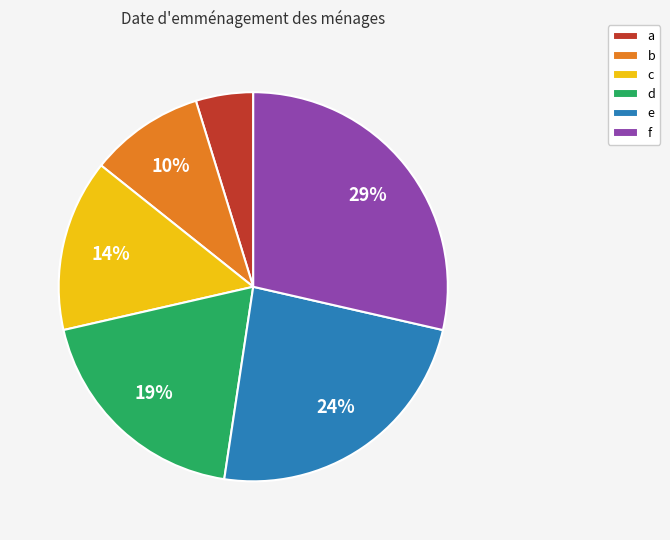

To the nearest percent, what is the difference between the largest and smallest slice percentages?

24%